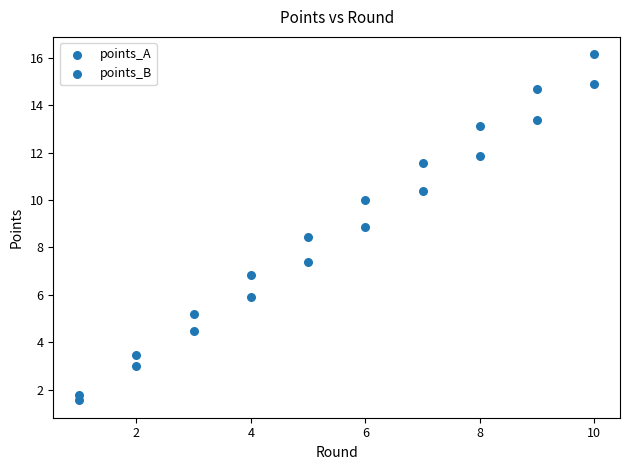

Count the number of points in this scatter plot.

20